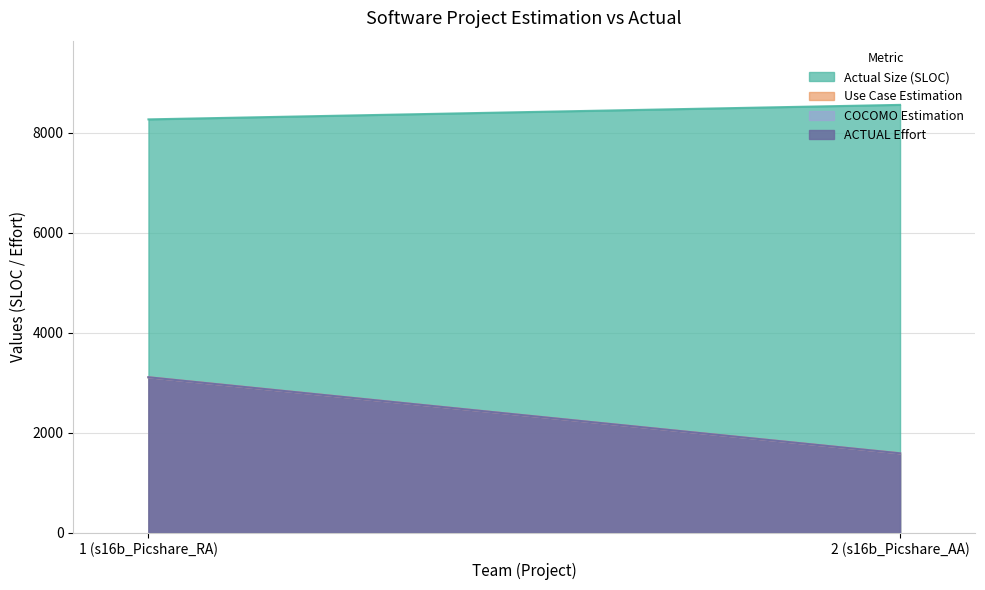

Reading right to left, what are all the values shown in this chart?

Actual Size (SLOC): 2 (s16b_Picshare_AA)=8561	1 (s16b_Picshare_RA)=8271
Use Case Estimation: 2 (s16b_Picshare_AA)=1592	1 (s16b_Picshare_RA)=3113
COCOMO Estimation: 2 (s16b_Picshare_AA)=1592	1 (s16b_Picshare_RA)=3113
ACTUAL Effort: 2 (s16b_Picshare_AA)=1592	1 (s16b_Picshare_RA)=3113